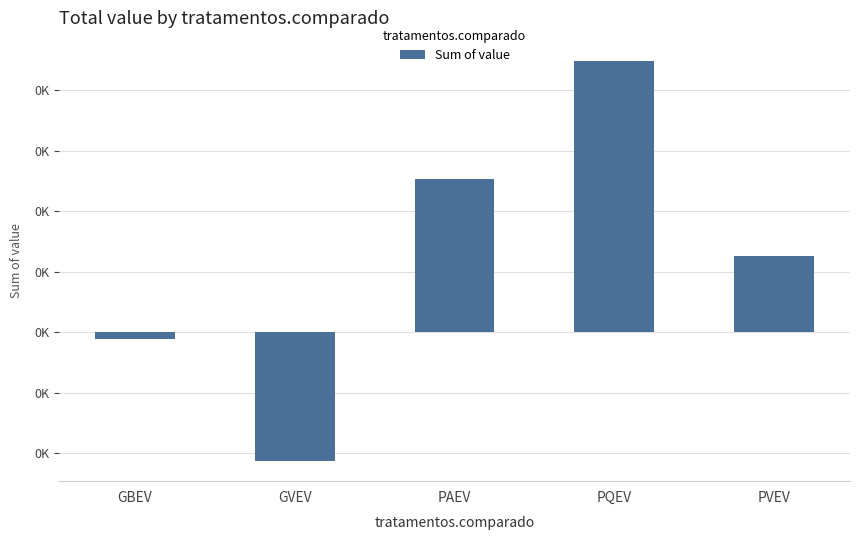

Are the bars horizontal?

No